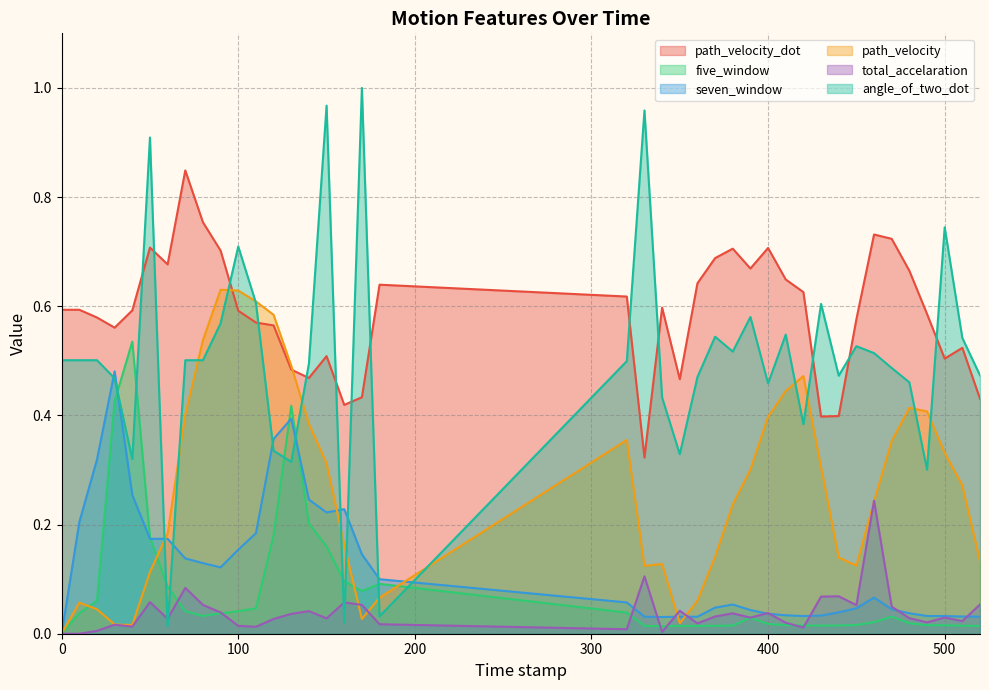

How many interior local peaks does the five_window series have?

6